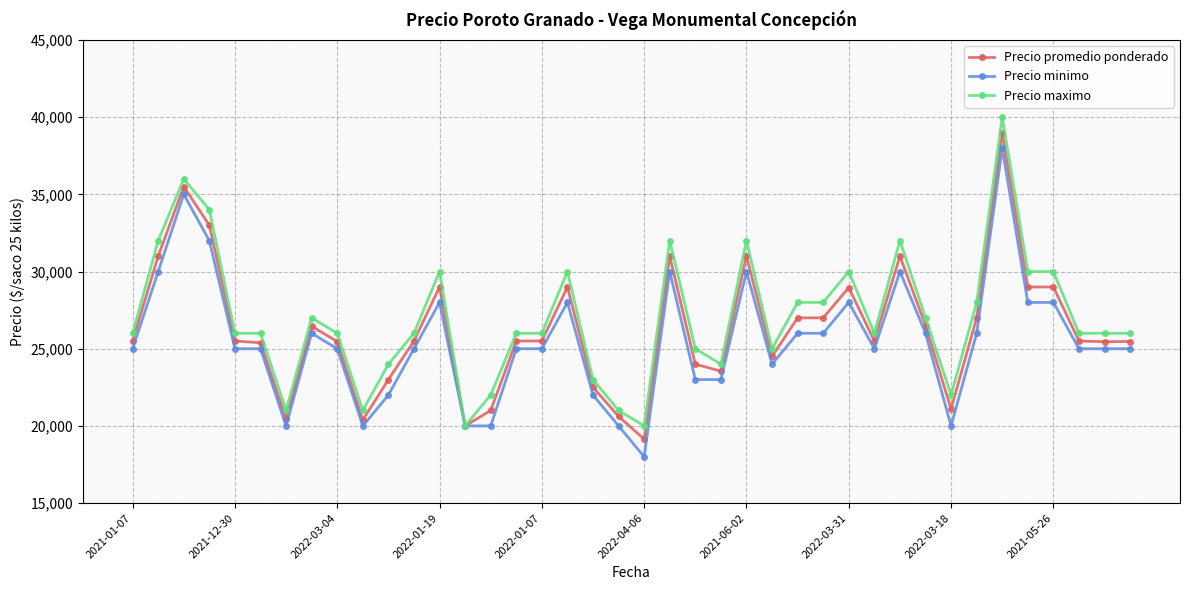

True or false: Precio minimo has more than 1 interior local peaks.

True